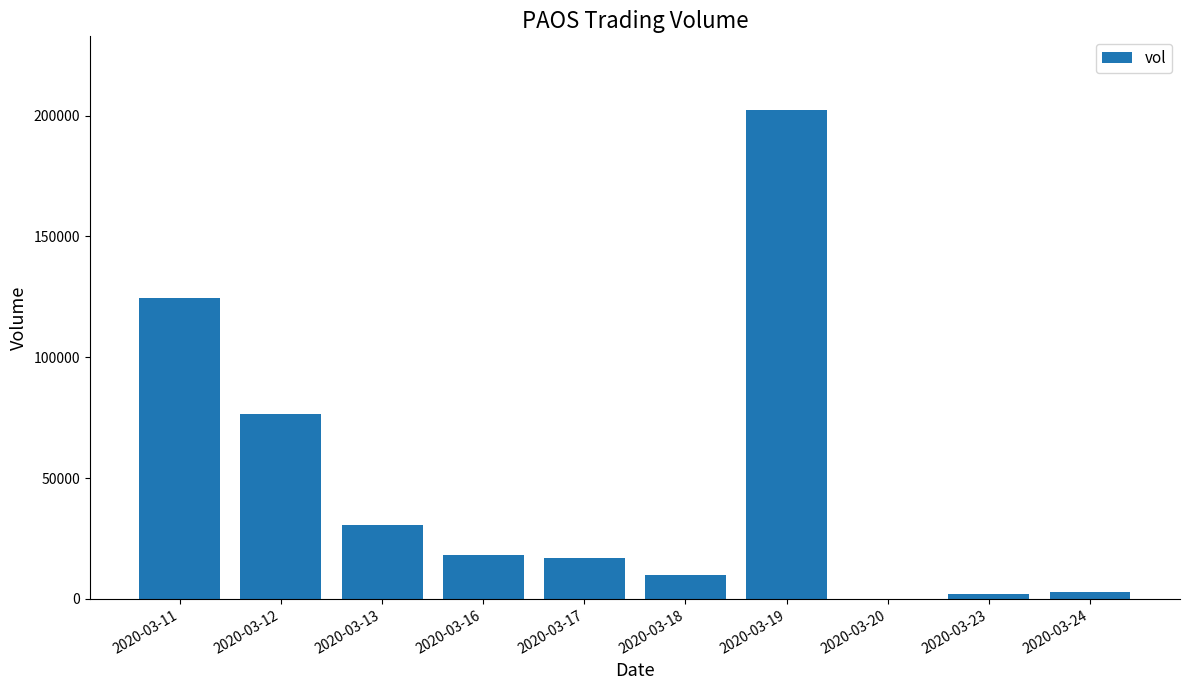

Reading left to right, transcribe all the data shown in this chart.

124700	76400	30500	18100	17100	10000	202400	0	2000	3000